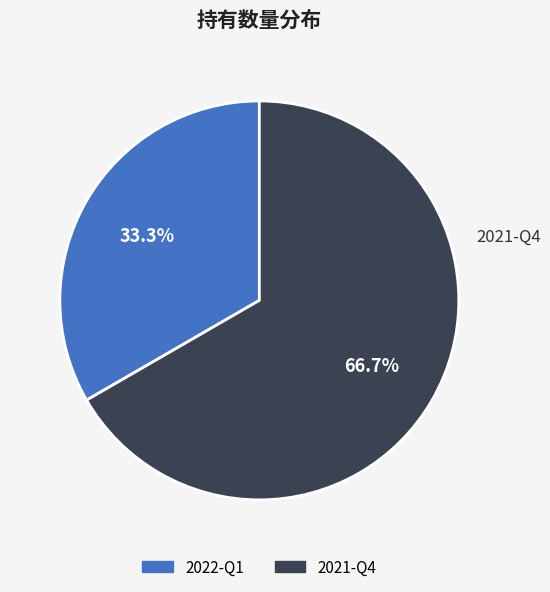

Do 2021-Q4 and 2022-Q1 together represent more than half of the pie?

Yes